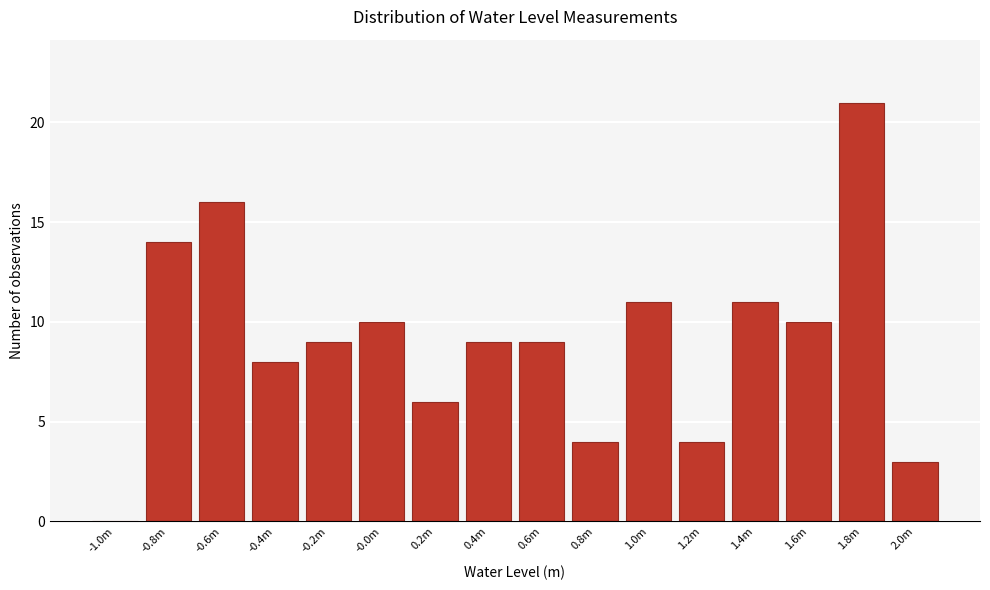

Reading left to right, list all the values displayed in this chart.

-1.0m=0	-0.8m=14	-0.6m=16	-0.4m=8	-0.2m=9	-0.0m=10	0.2m=6	0.4m=9	0.6m=9	0.8m=4	1.0m=11	1.2m=4	1.4m=11	1.6m=10	1.8m=21	2.0m=3